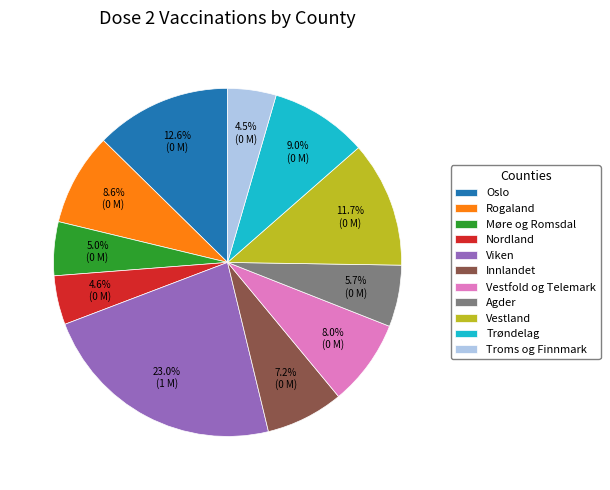

Approximately how many times larger is the value at Agder compared to Troms og Finnmark?

1.3